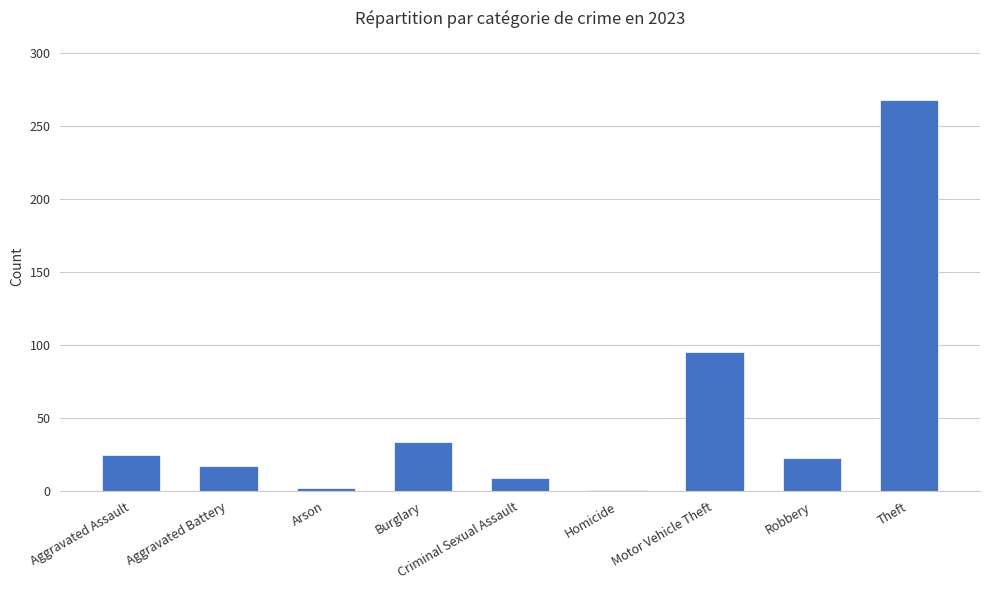

Between Aggravated Assault and Criminal Sexual Assault, which is larger?

Aggravated Assault